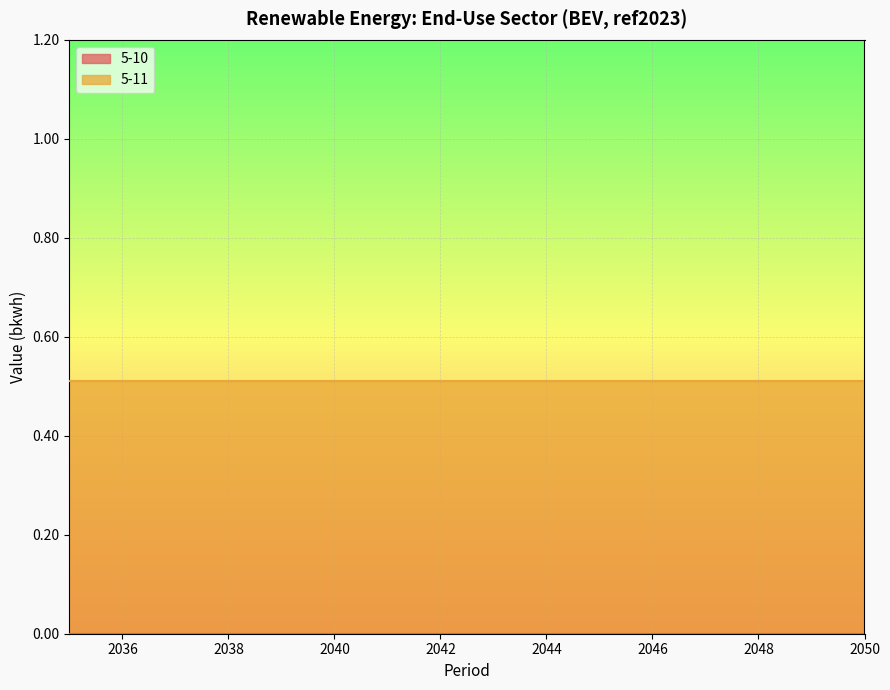

True or false: 5-11 and 5-10 cross at least once.

False